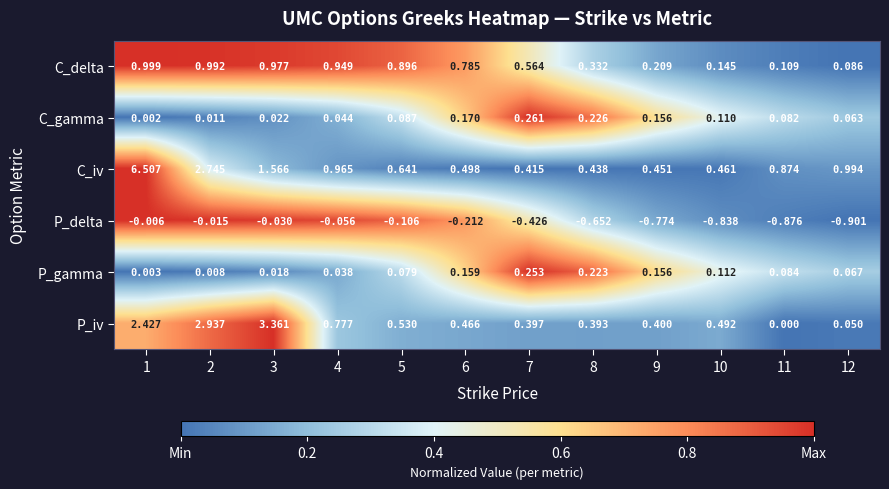

Is the value of C_gamma at 3 greater than the value of C_iv at 3?

No